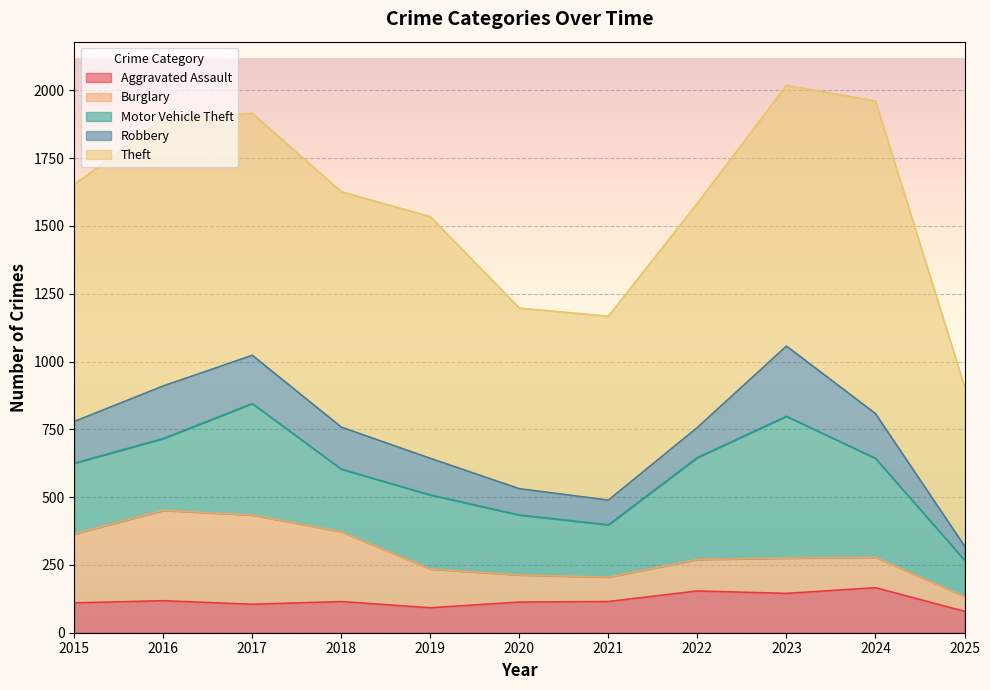

What are all the series names shown in the legend?

Aggravated Assault, Burglary, Motor Vehicle Theft, Robbery, Theft